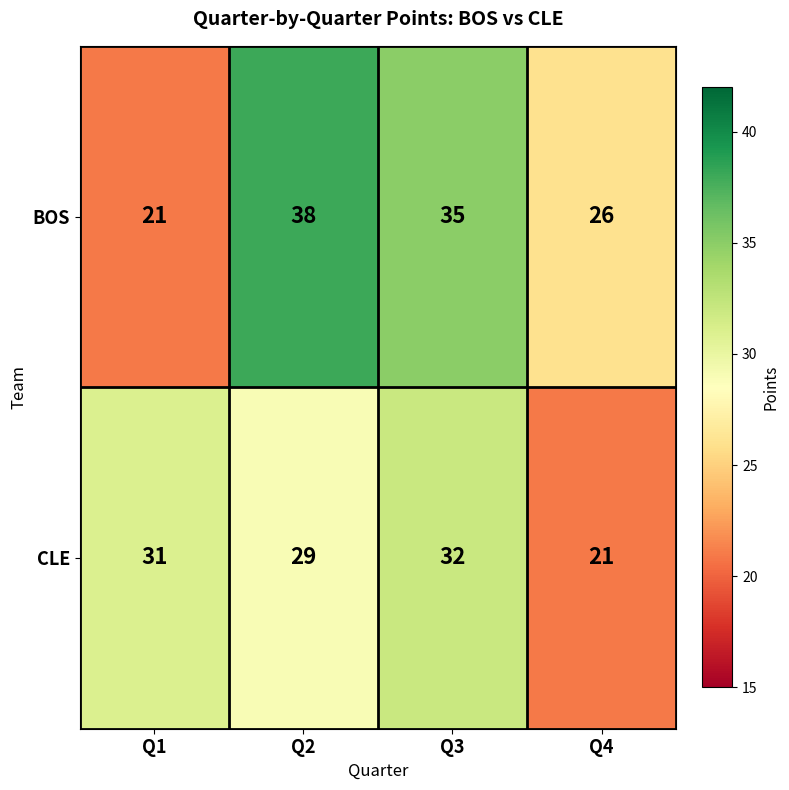

Which series changed the most between Q1 and Q2?

BOS